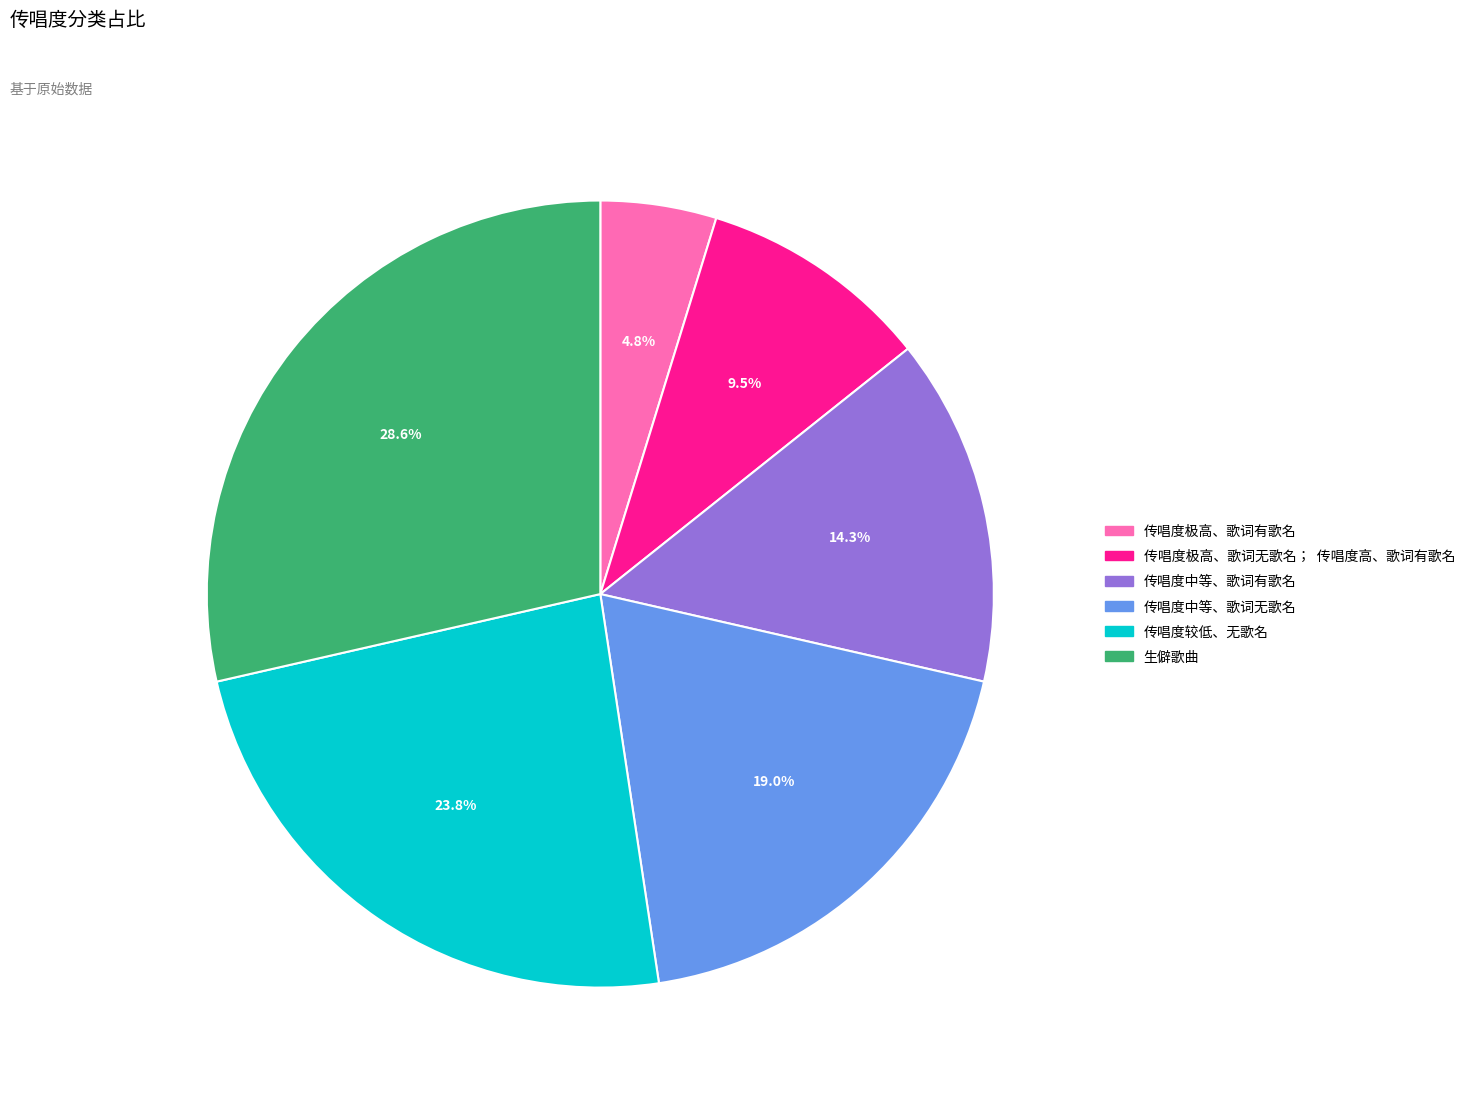

What is the total percentage of 传唱度极高、歌词有歌名 and 传唱度中等、歌词无歌名?

23.8%